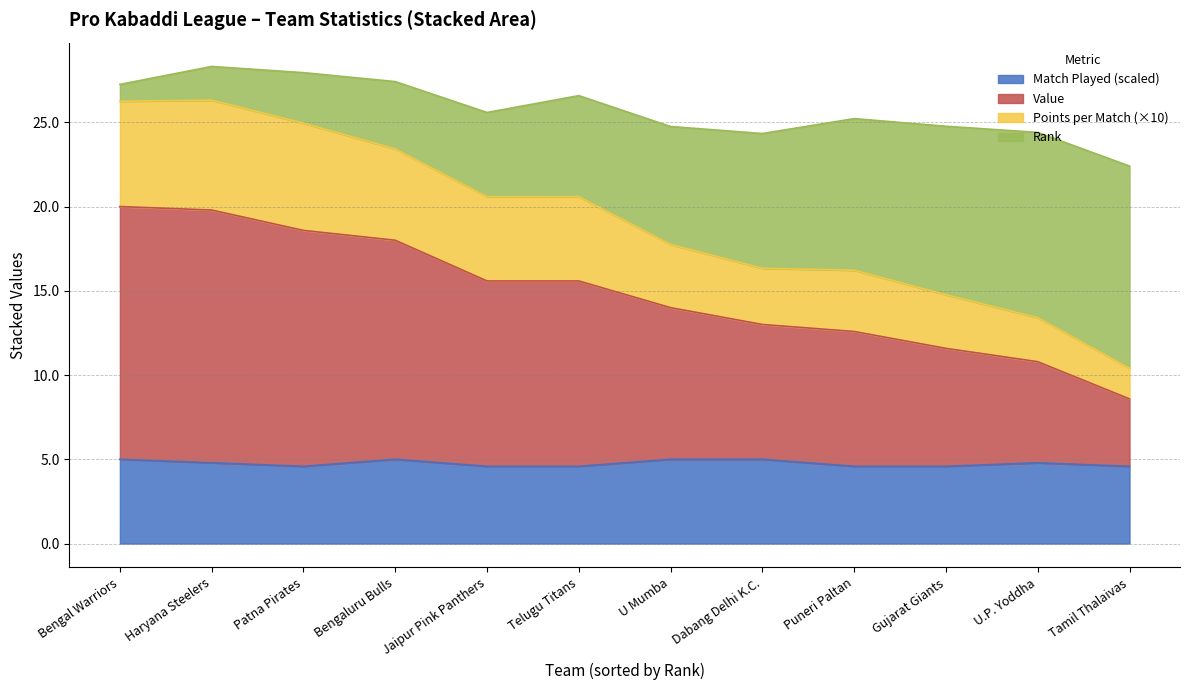

True or false: Match Played (scaled) has a value of 4.6 at Gujarat Giants.

True